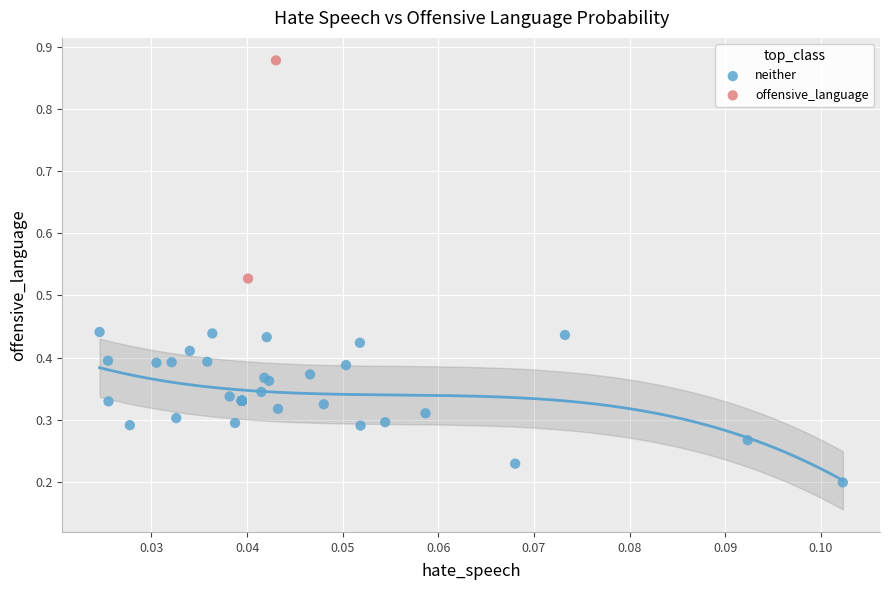

What are all the series names shown in the legend?

neither, offensive_language